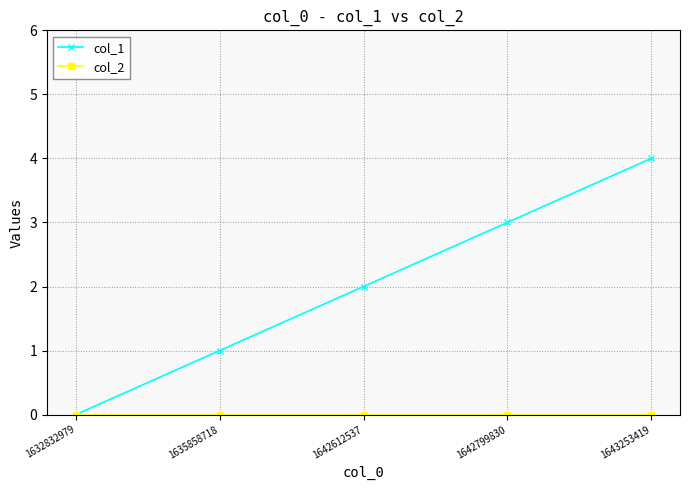

At which category is the sum across all series the highest?

1643253419